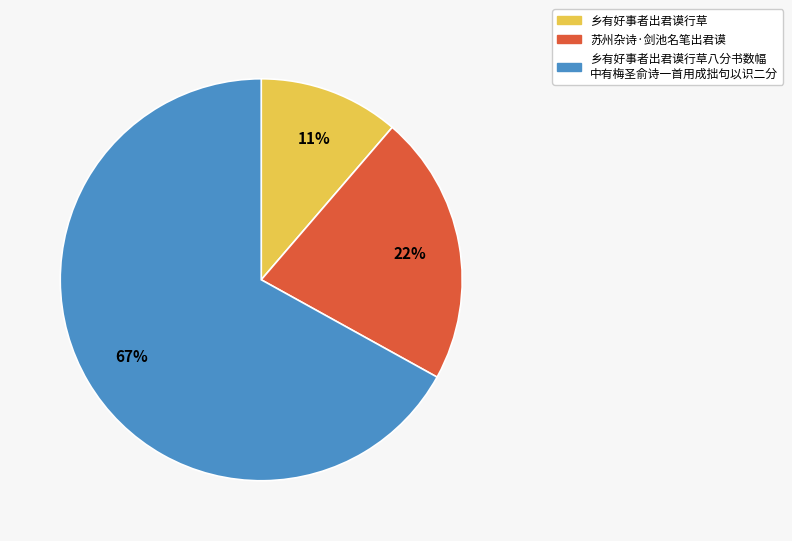

To the nearest percent, what is the average slice percentage?

33%